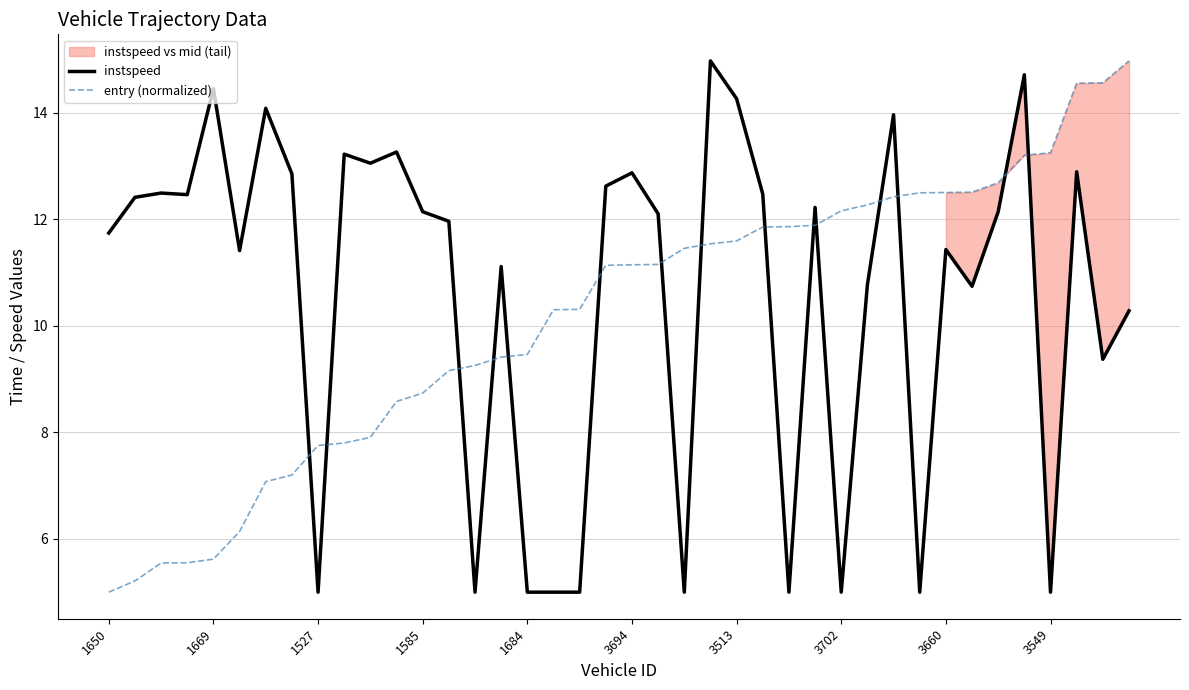

How many interior local peaks does the instspeed series have?

13